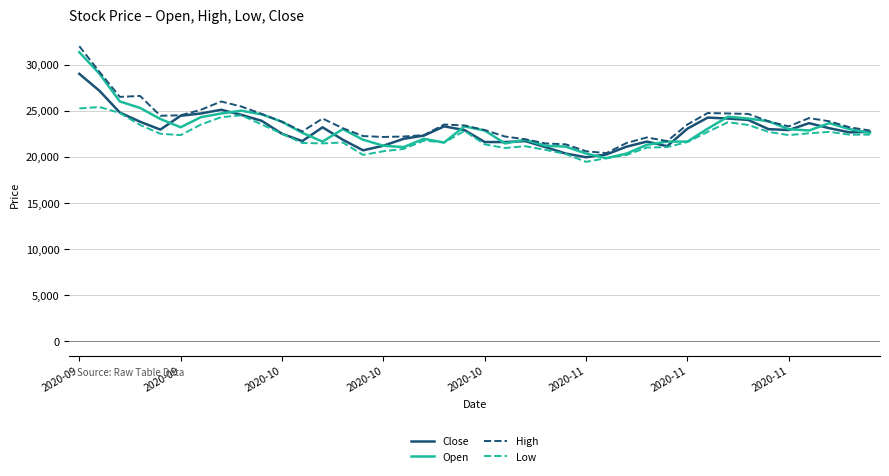

What is the highest value of the High series?

32000